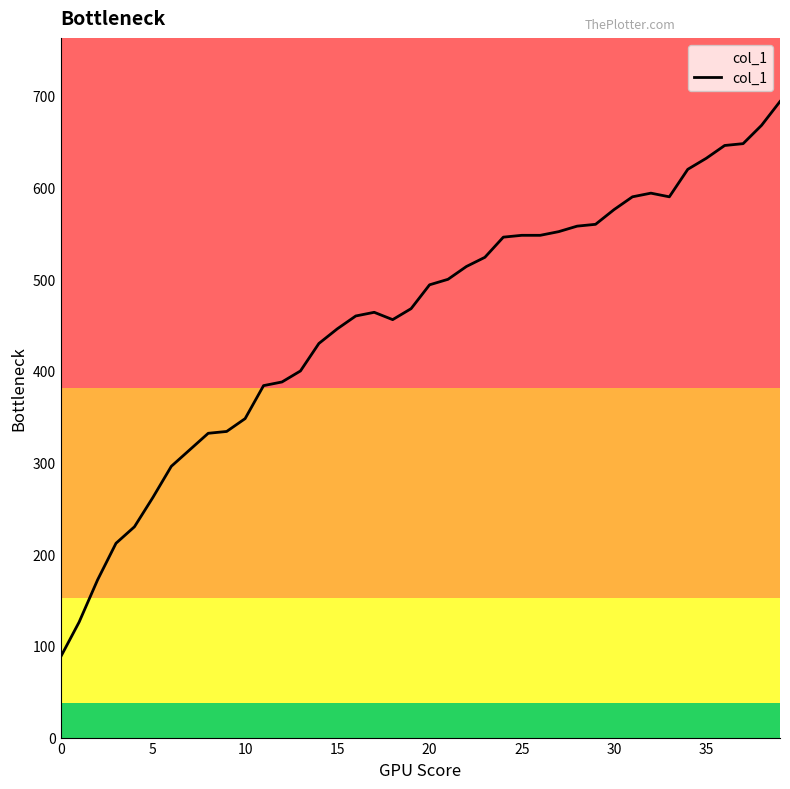

What is the sum of all values?

18212